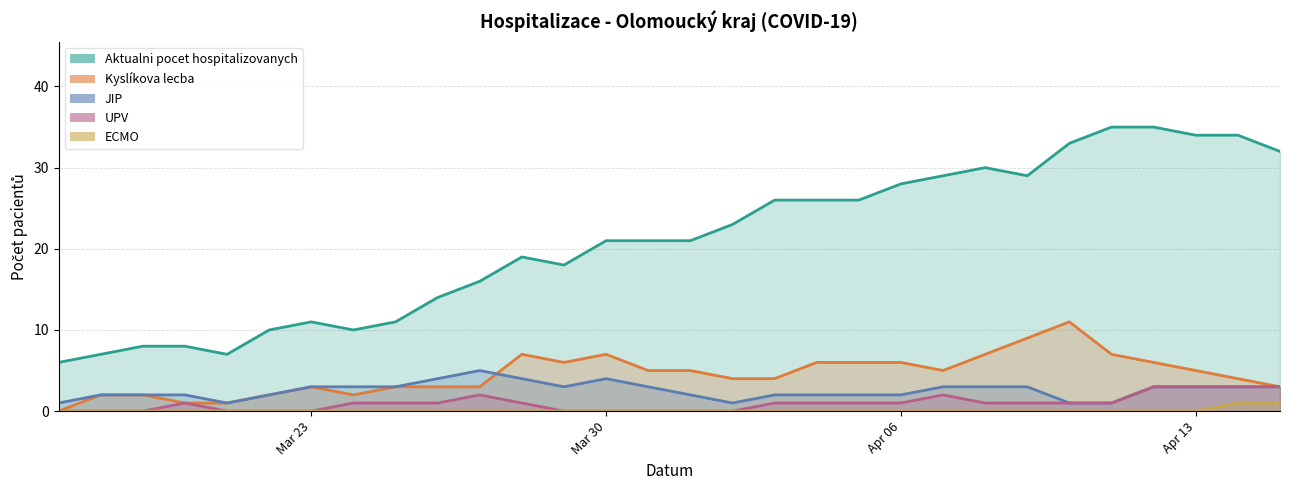

What is the label of the 8th point from the right?

08.04.2020